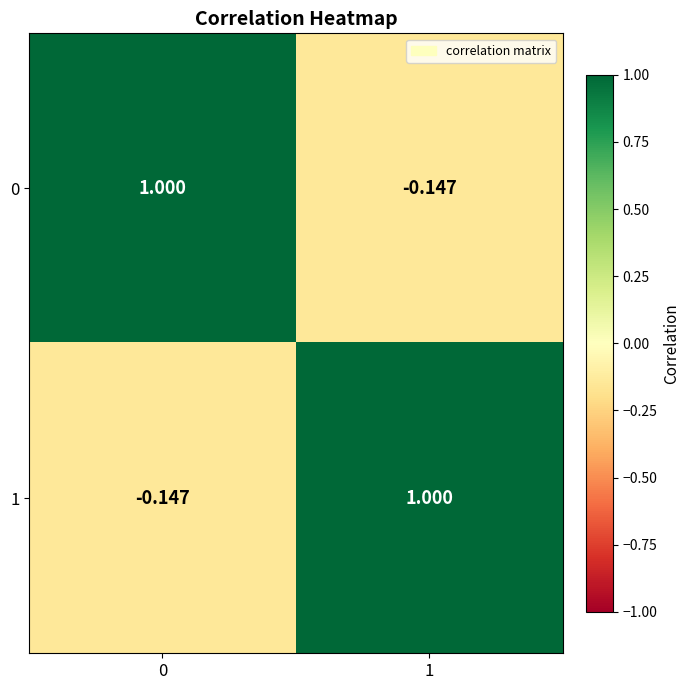

Is the value of 0 at 0 greater than the value of 1 at 0?

Yes